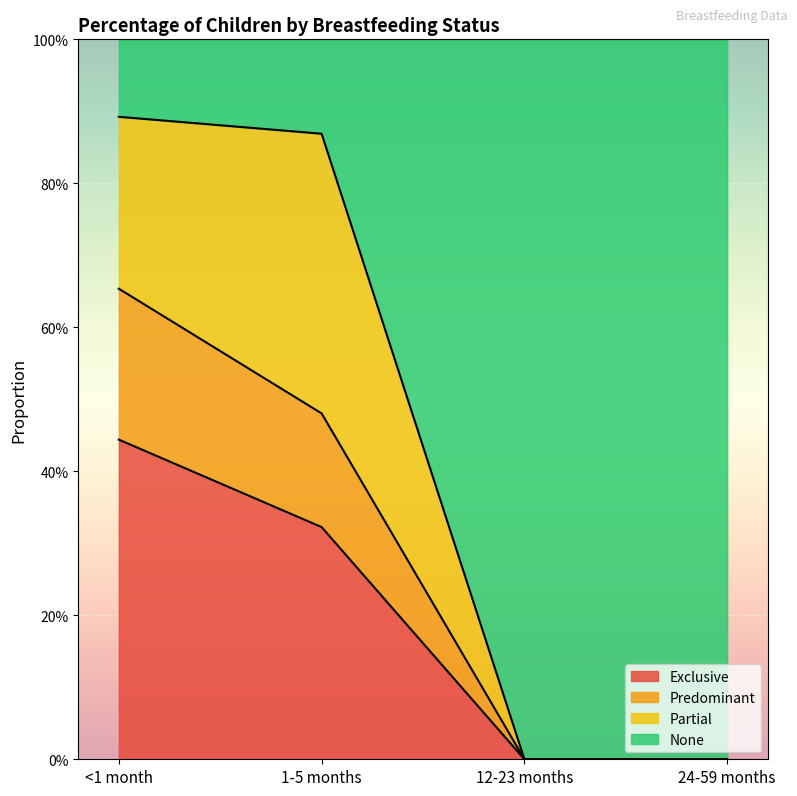

How many lines are shown in the chart?

3